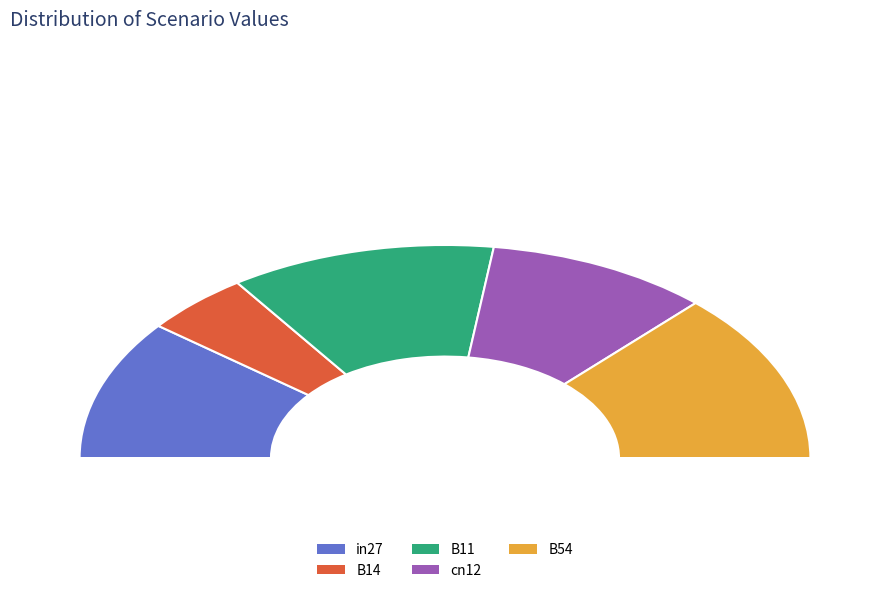

Between cn12 and in27, which is larger?

in27